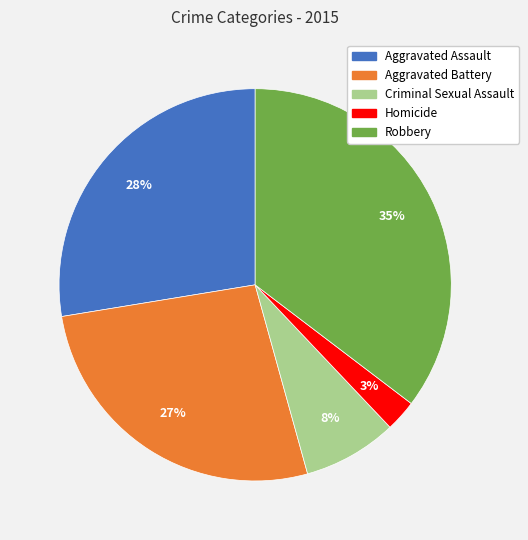

Is the sum of Homicide and Aggravated Assault greater than half?

No